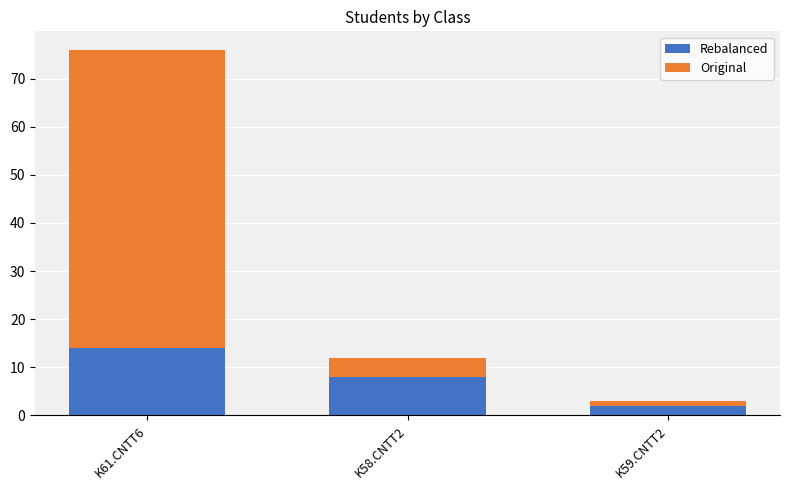

True or false: Rebalanced has a value of 8 at K58.CNTT2.

True